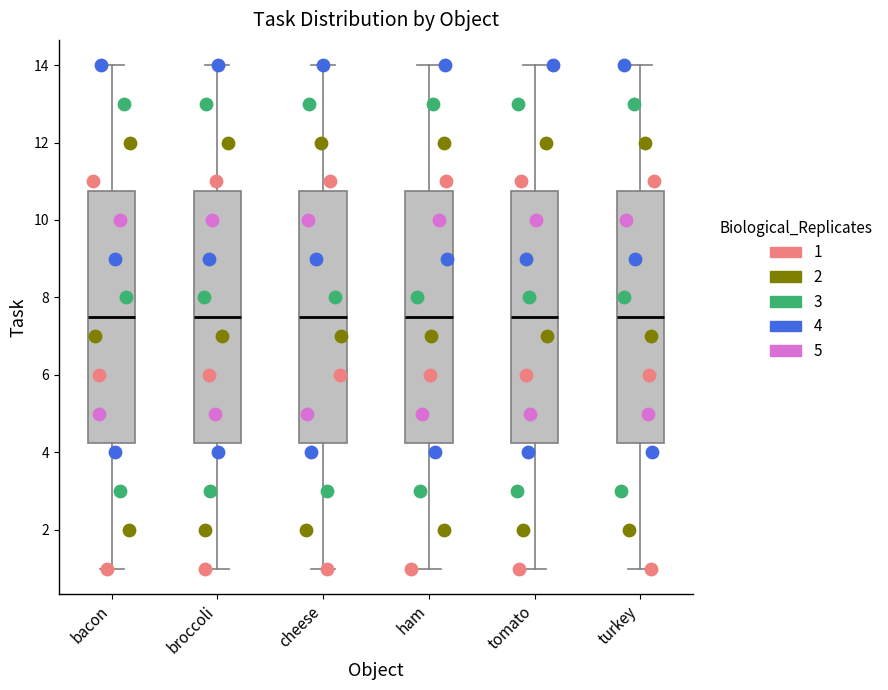

Where is the upper edge of the box for broccoli on the y-axis? The values are not printed on the chart, so give them approximately, as read against the axis.

10.8